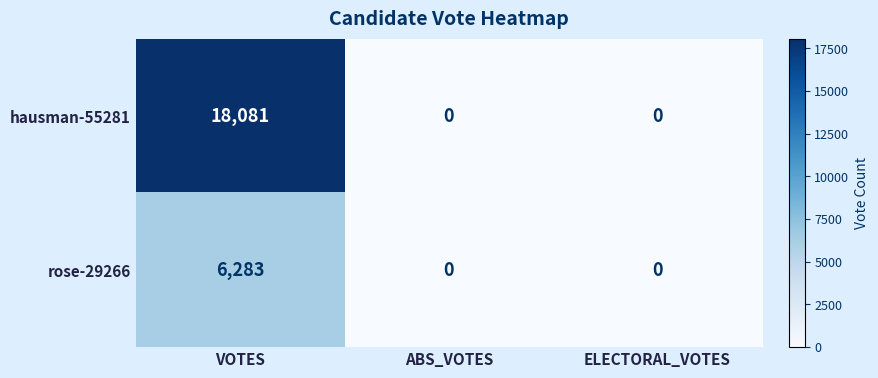

Rank the series by their average value, from lowest to highest.

rose-29266, hausman-55281